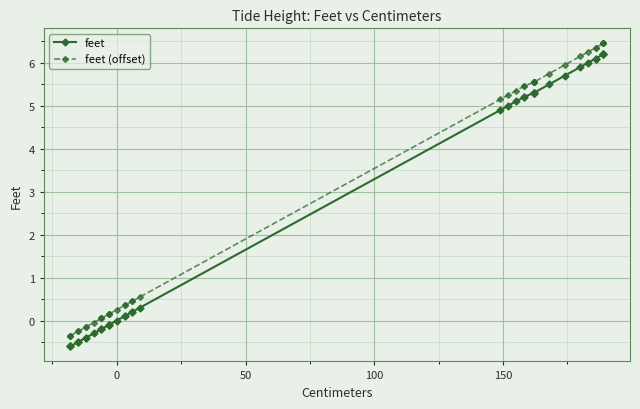

Is the value of feet (offset) at 32 greater than the value of feet at 22?

Yes